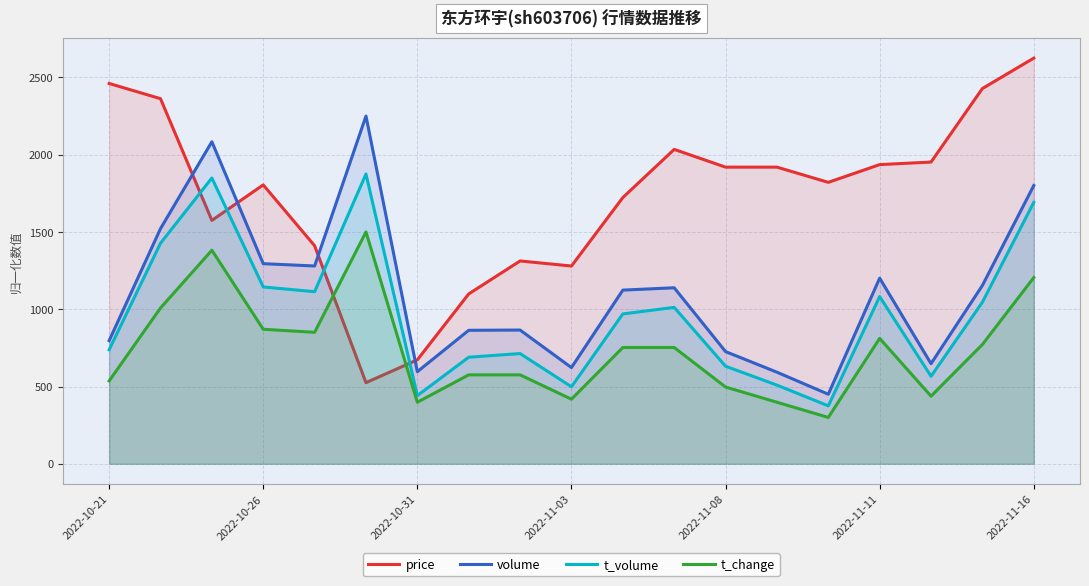

What is the lowest value of the volume series?

450.0